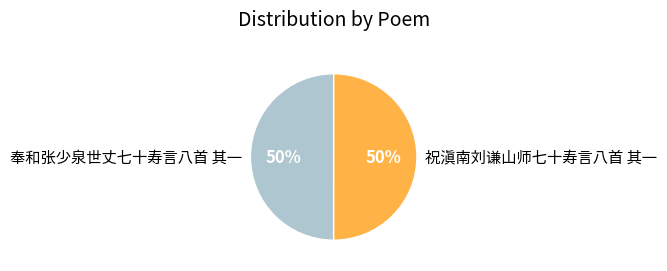

True or false: 奉和张少泉世丈七十寿言八首 其一 accounts for 50% of the total.

True